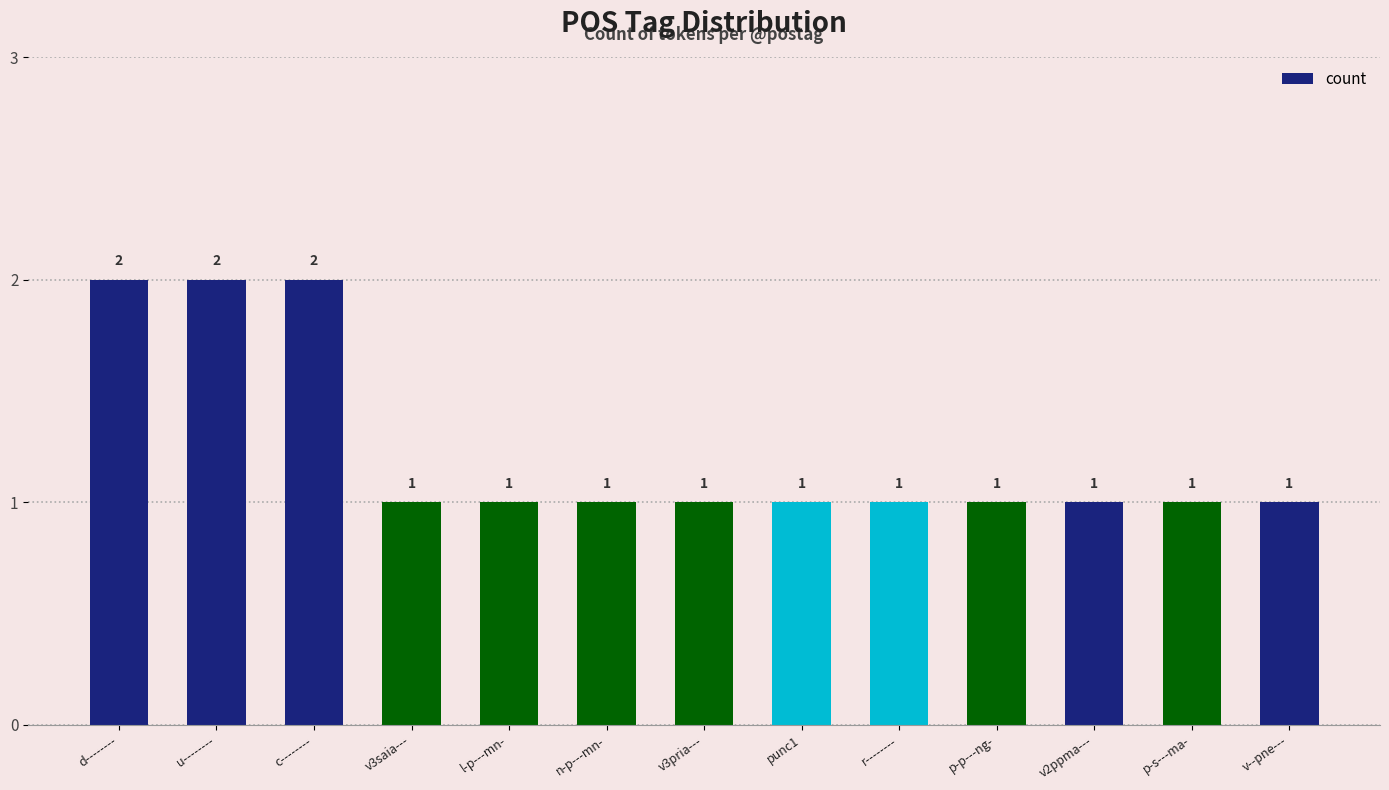

Count the values in the range 1 to 2.

13